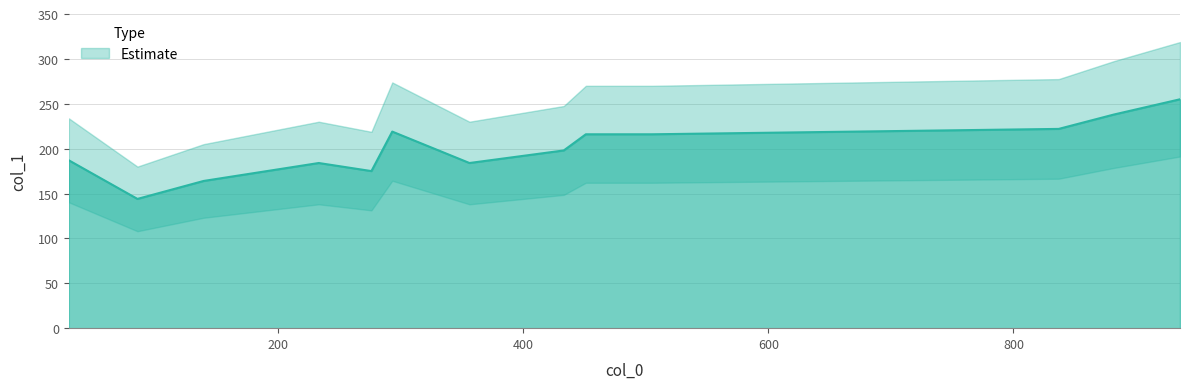

True or false: there are more than 2 points higher than both neighbors.

False